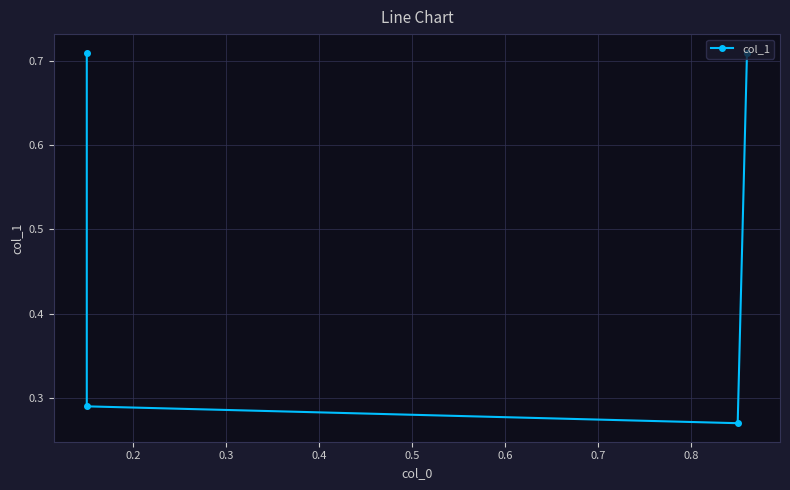

What is the value of the 2nd point from the left?

0.3